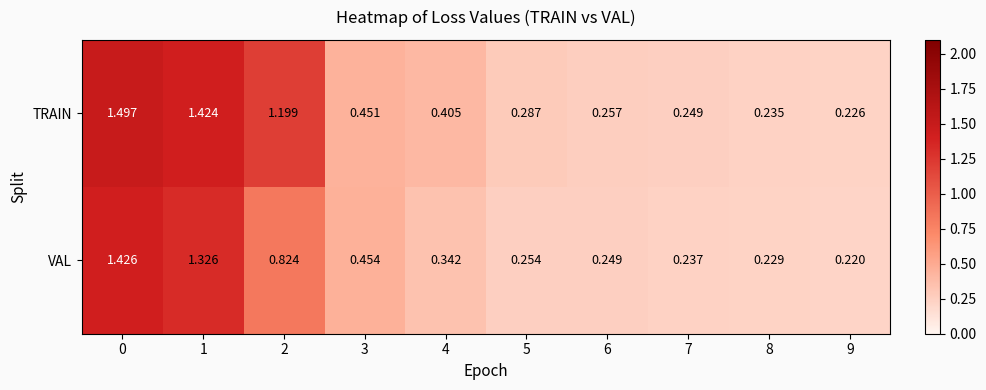

Is the value of VAL at 2 greater than the value of TRAIN at 8?

Yes